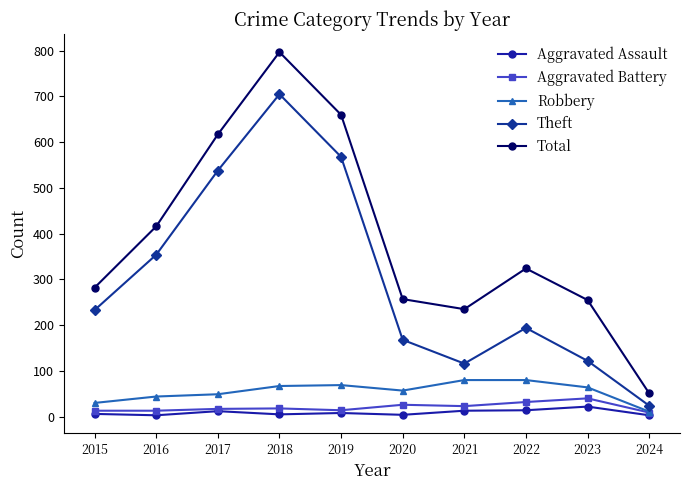

How many values in the Theft series are below 233?

5